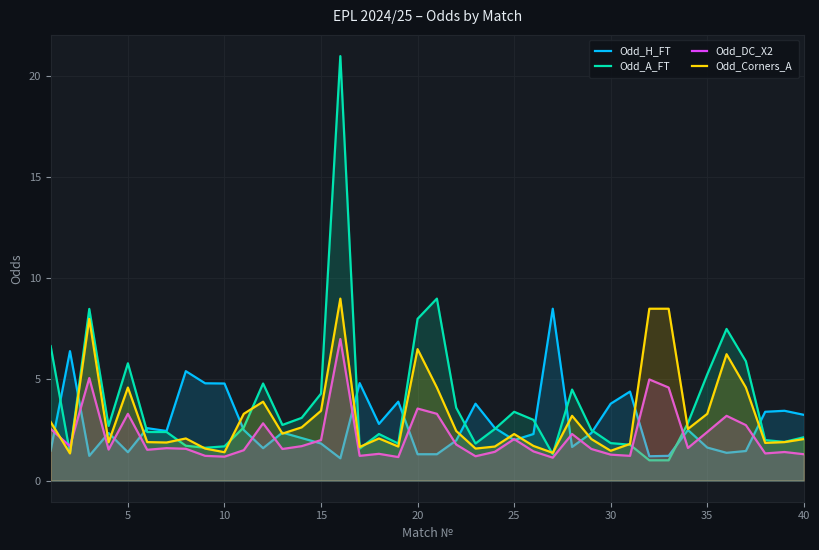

Reading left to right, extract all data points from this chart.

Odd_H_FT: 1.5	6.4	1.2	2.4	1.4	2.6	2.5	5.4	4.8	4.8	2.5	1.6	2.4	2.1	1.8	1.1	4.8	2.8	3.9	1.3	1.3	2.0	3.8	2.6	2.0	2.3	8.5	1.7	2.4	3.8	4.4	1.2	1.2	2.5	1.6	1.4	1.5	3.4	3.5	3.2
Odd_A_FT: 6.7	1.4	8.5	2.7	5.8	2.4	2.4	1.7	1.6	1.7	2.6	4.8	2.8	3.1	4.3	21.0	1.6	2.3	1.8	8.0	9.0	3.6	1.8	2.5	3.4	3.0	1.3	4.5	2.5	1.9	1.8	1.0	1.0	2.9	5.2	7.5	5.9	2.0	1.9	2.1
Odd_DC_X2: 2.5	1.7	5.1	1.5	3.3	1.5	1.6	1.6	1.2	1.2	1.5	2.8	1.6	1.7	2.0	7.0	1.2	1.3	1.2	3.6	3.3	1.8	1.2	1.4	2.0	1.4	1.1	2.3	1.6	1.3	1.2	5.0	4.6	1.6	2.4	3.2	2.7	1.3	1.4	1.3
Odd_Corners_A: 2.9	1.3	8.0	1.9	4.6	1.9	1.9	2.1	1.6	1.4	3.3	3.9	2.3	2.6	3.5	9.0	1.7	2.1	1.7	6.5	4.6	2.5	1.6	1.7	2.3	1.7	1.4	3.2	2.0	1.5	1.8	8.5	8.5	2.5	3.3	6.2	4.6	1.9	1.9	2.0